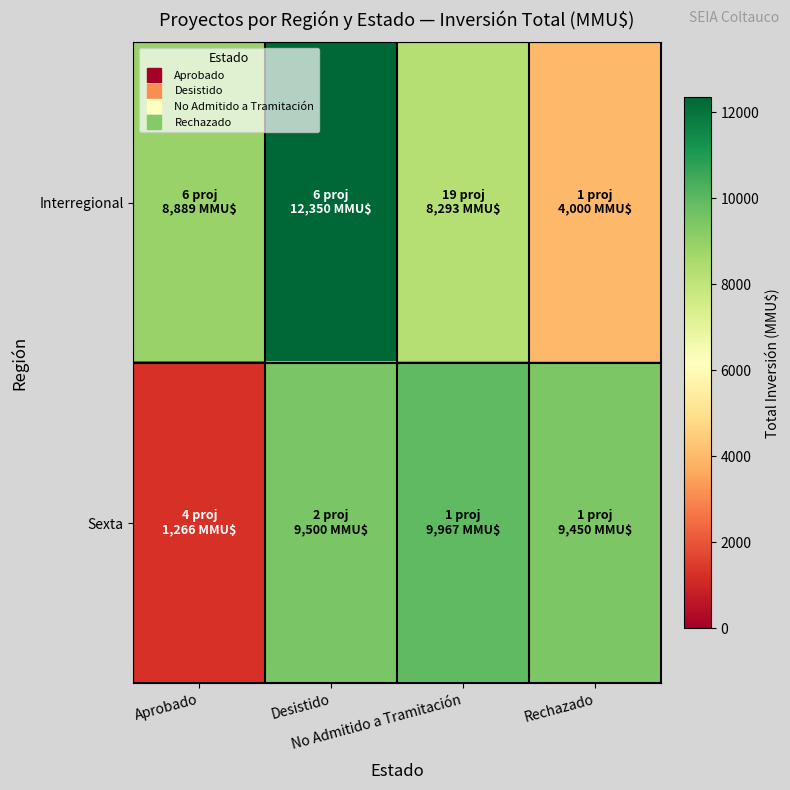

At which category is the sum across all series the highest?

Desistido